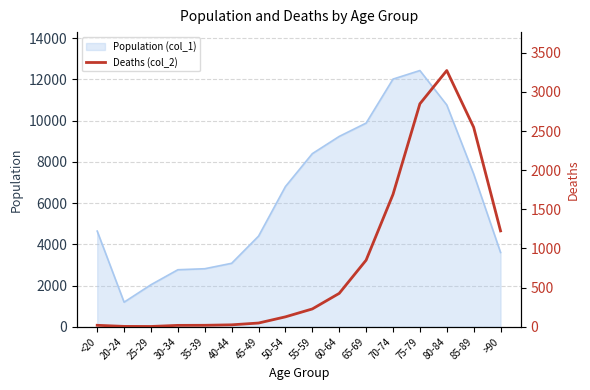

How many lines are shown in the chart?

1